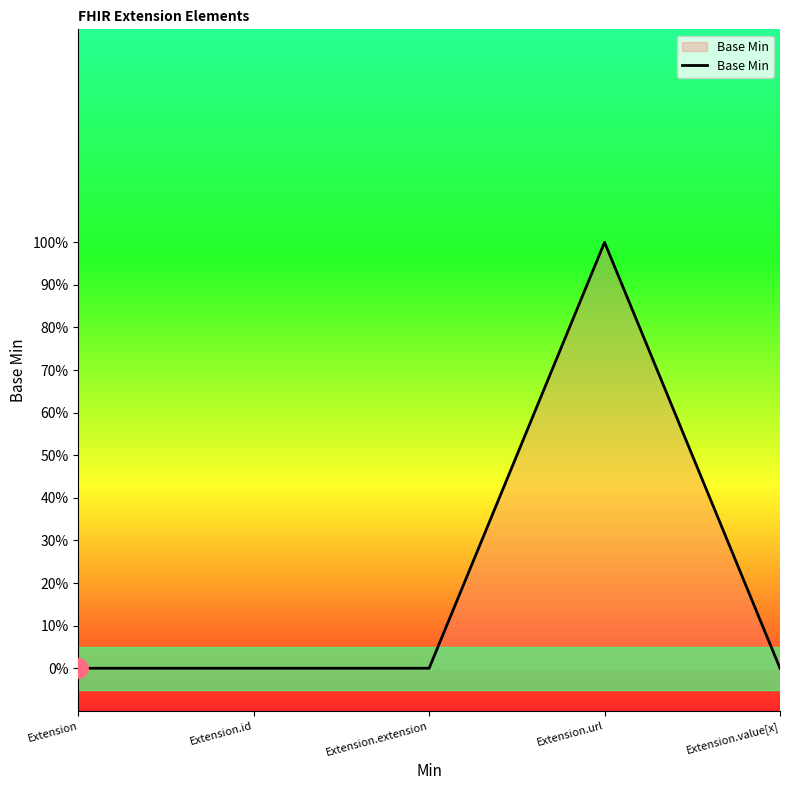

Does the chart have visible grid lines?

No